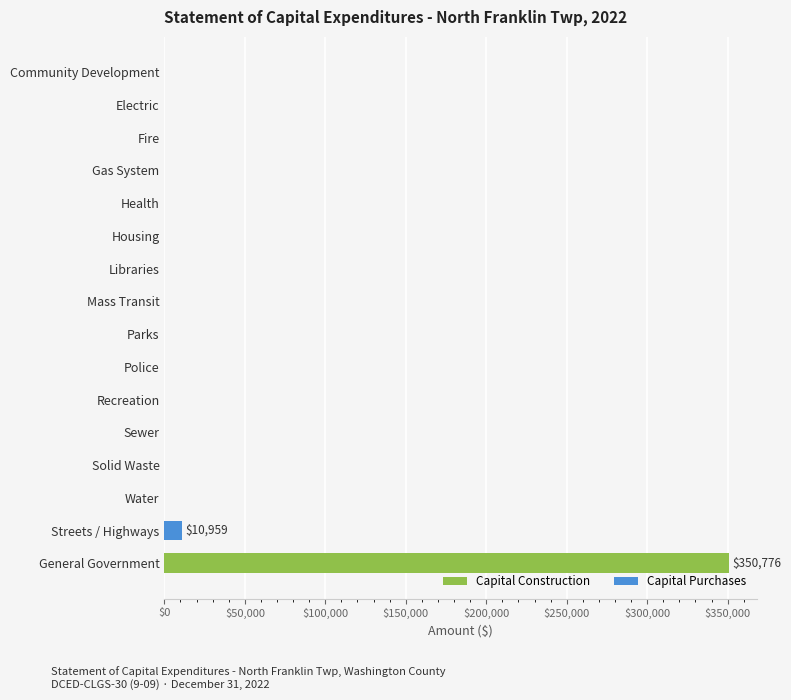

Where is the data nearest to the value 175388?

Streets / Highways